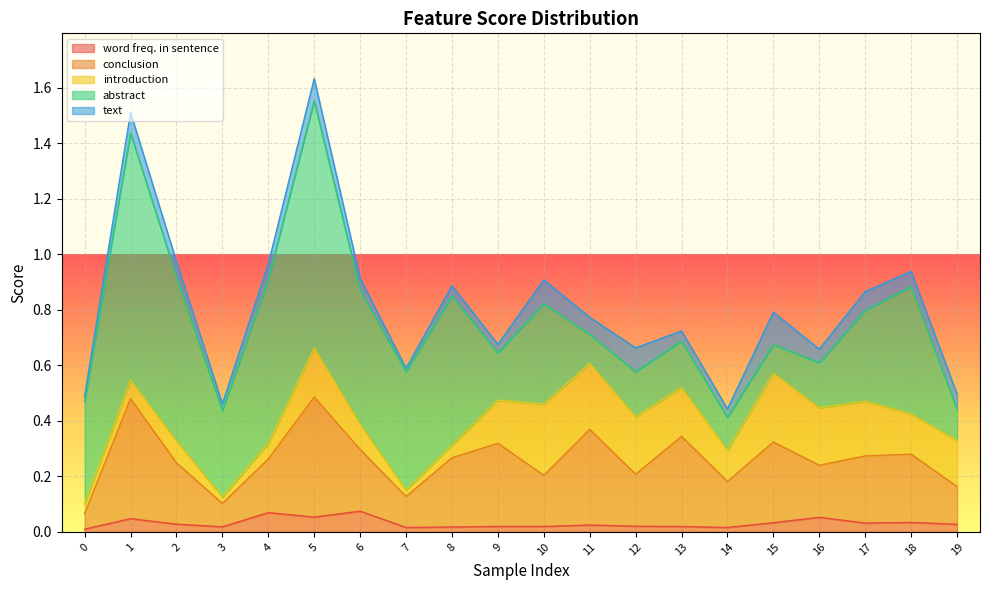

Reading left to right, what are all the values shown in this chart?

word freq. in sentence: 0.0	0.0	0.0	0.0	0.1	0.1	0.1	0.0	0.0	0.0	0.0	0.0	0.0	0.0	0.0	0.0	0.1	0.0	0.0	0.0
conclusion: 0.1	0.4	0.2	0.1	0.2	0.4	0.2	0.1	0.2	0.3	0.2	0.3	0.2	0.3	0.2	0.3	0.2	0.2	0.2	0.1
introduction: 0.0	0.1	0.1	0.0	0.1	0.2	0.1	0.0	0.0	0.2	0.3	0.2	0.2	0.2	0.1	0.2	0.2	0.2	0.1	0.2
abstract: 0.4	0.9	0.6	0.3	0.6	0.9	0.5	0.4	0.5	0.2	0.4	0.1	0.2	0.2	0.1	0.1	0.2	0.3	0.5	0.1
text: 0.0	0.1	0.1	0.0	0.1	0.1	0.0	0.0	0.0	0.0	0.1	0.1	0.1	0.0	0.0	0.1	0.0	0.1	0.1	0.1